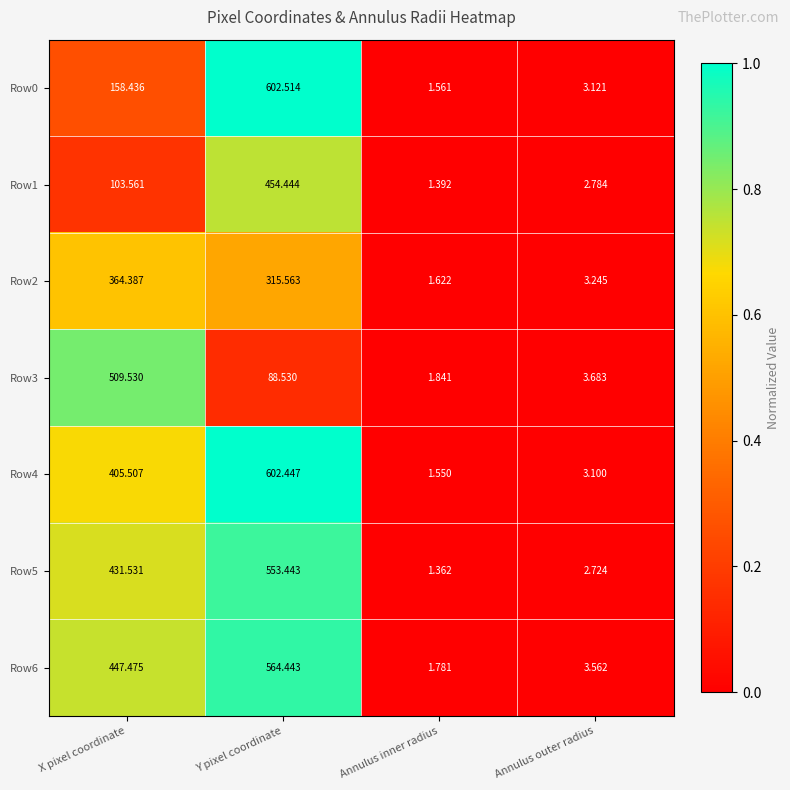

At which label is Row6 closest to 283?

X pixel coordinate